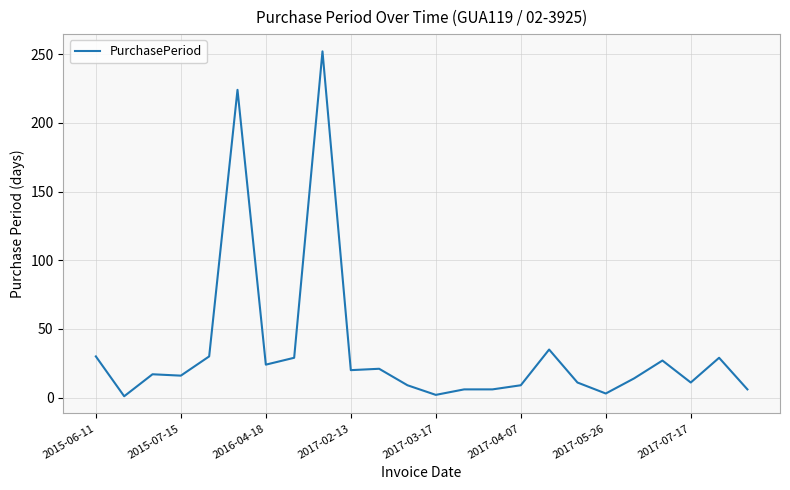

What is the average value?

35